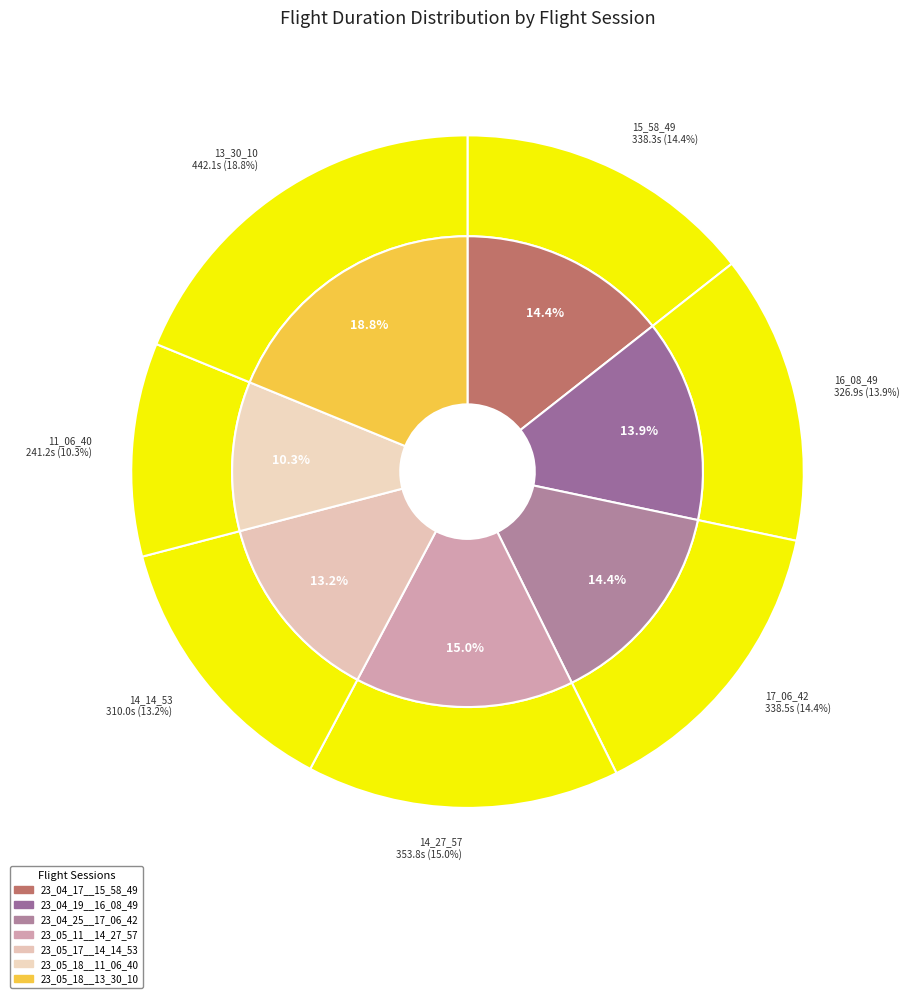

Rank the categories by value from lowest to highest.

OUTDOOR_23_05_18__11_06_40, OUTDOOR_23_05_17__14_14_53, OUTDOOR_23_04_19__16_08_49, OUTDOOR_23_04_17__15_58_49, OUTDOOR_23_04_25__17_06_42, OUTDOOR_23_05_11__14_27_57, OUTDOOR_23_05_18__13_30_10